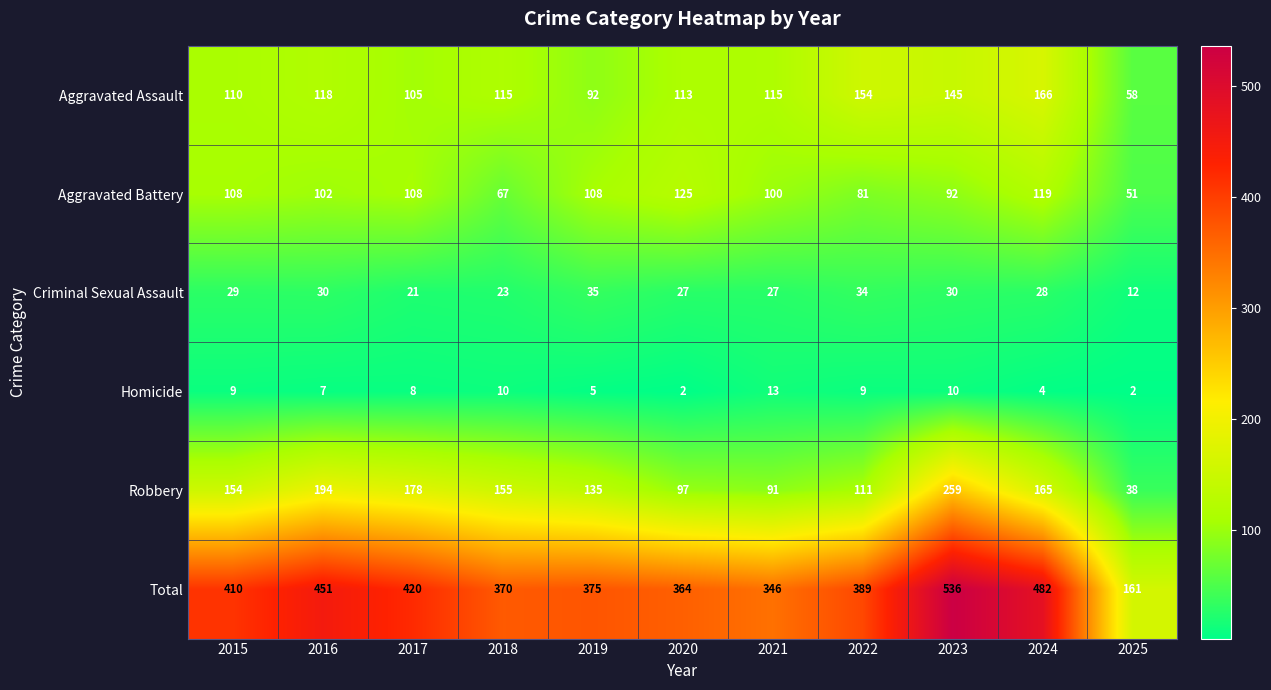

Which series changed the most between 2016 and 2022?

Robbery